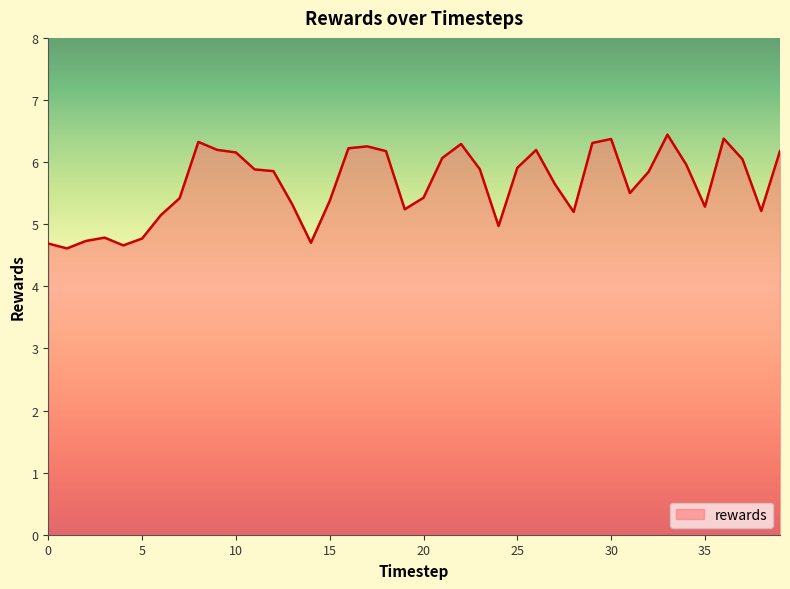

What is the difference between the maximum and minimum values?

1.8